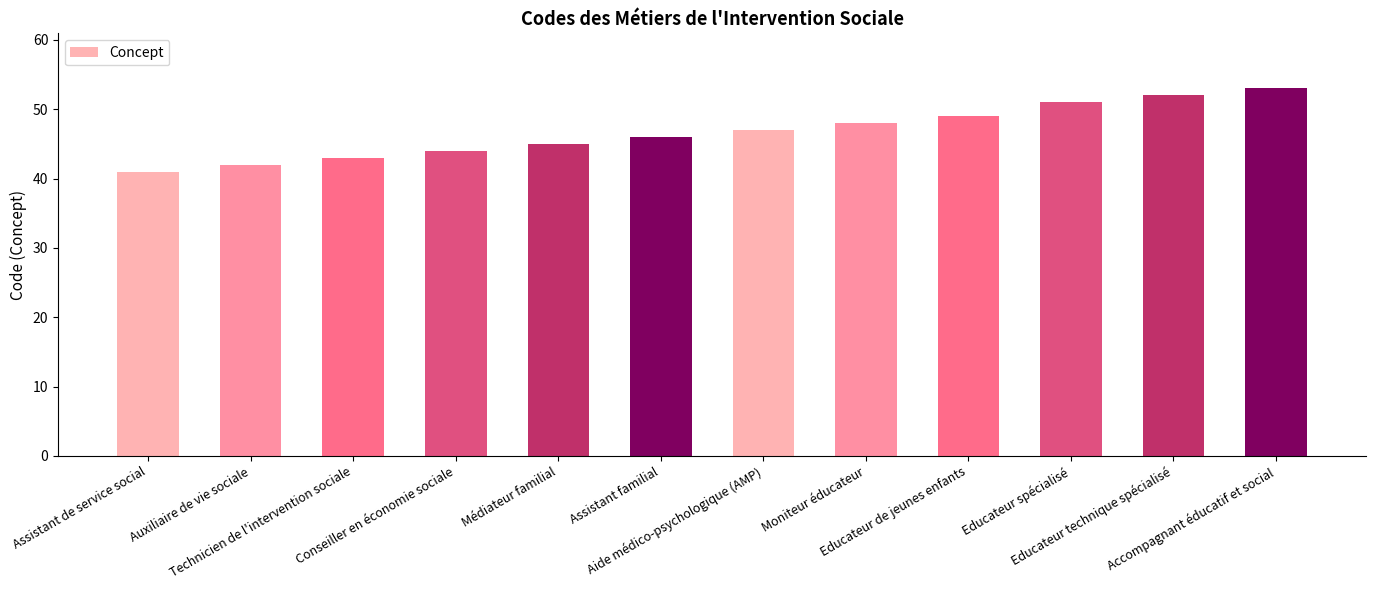

True or false: the data shows 11 at Assistant familial.

False